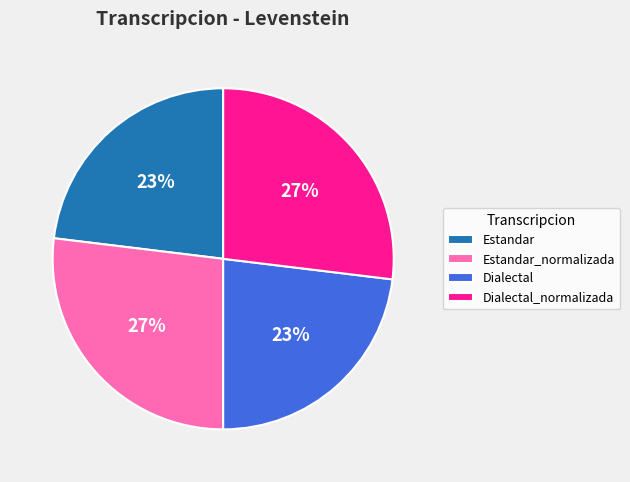

To the nearest percent, what is the difference between the Dialectal_normalizada and Estandar slice percentages?

4%